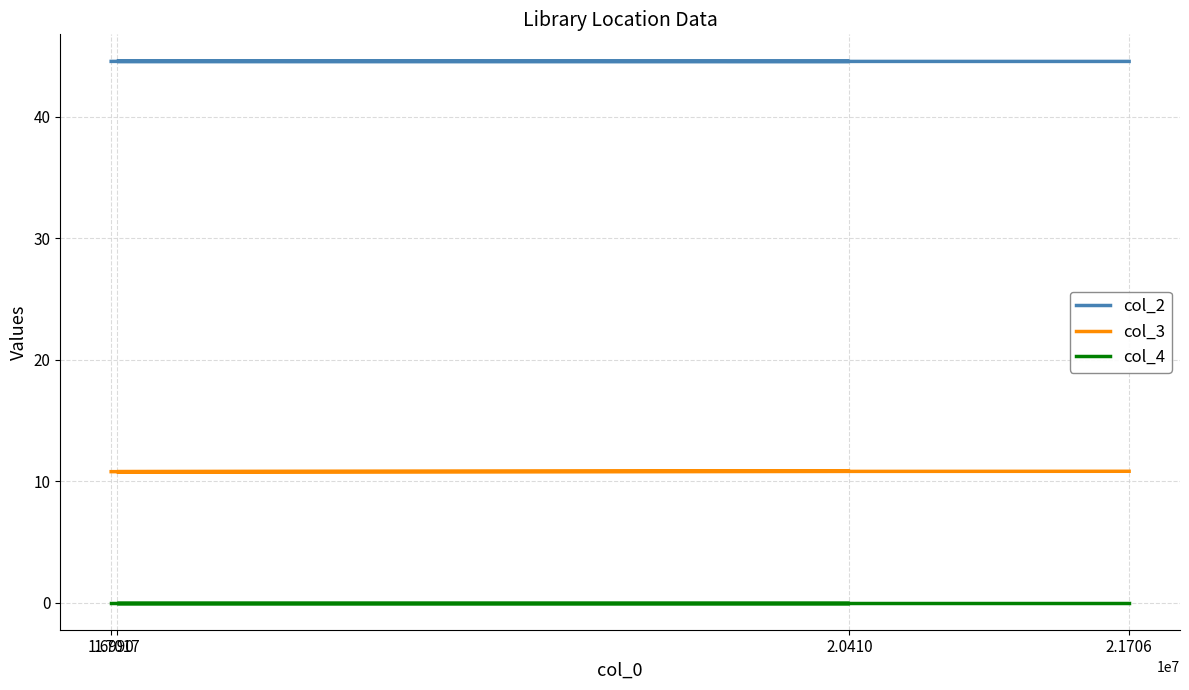

How many lines are shown in the chart?

3